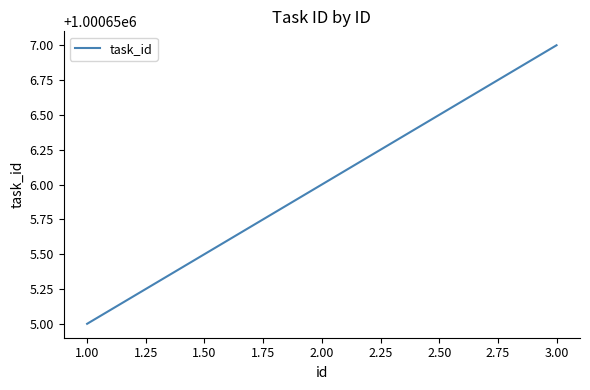

Reading left to right, what are all the values shown in this chart?

1000655	1000656	1000657